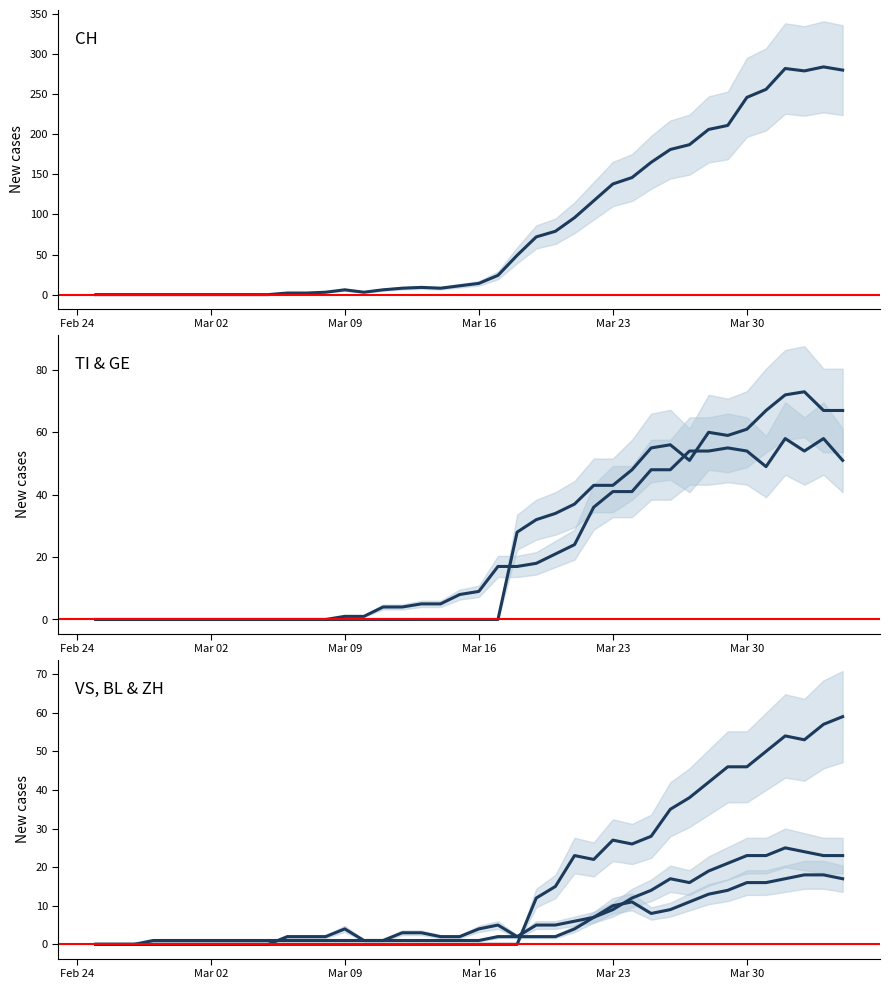

In GE, how many points are higher than both neighbors (excluding endpoints)?

3